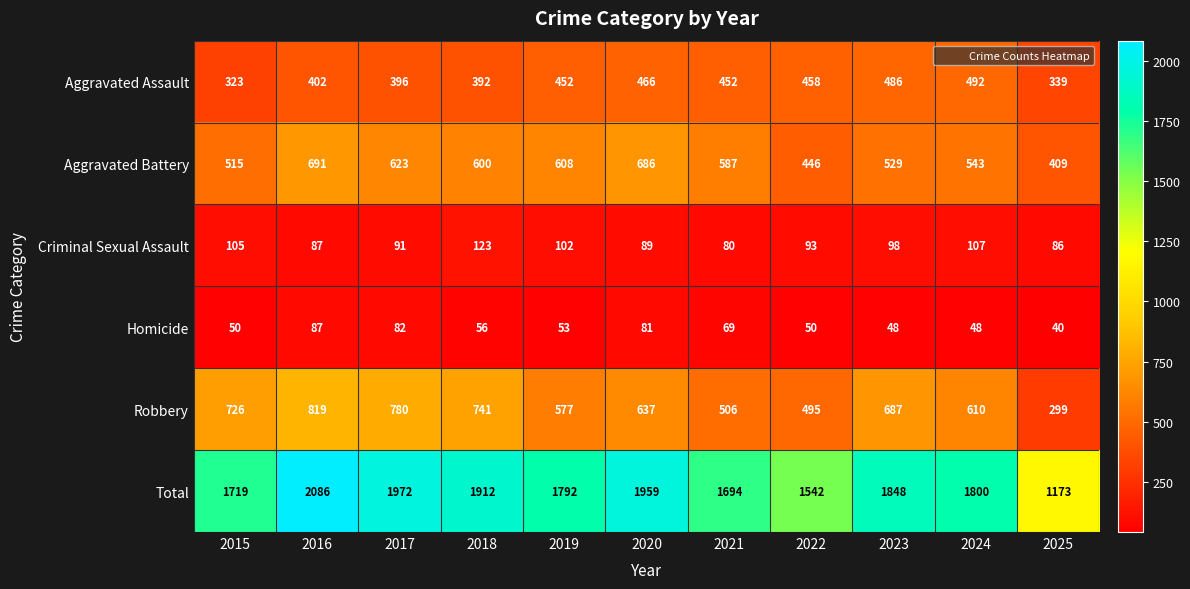

At which label does Robbery reach its peak?

2016